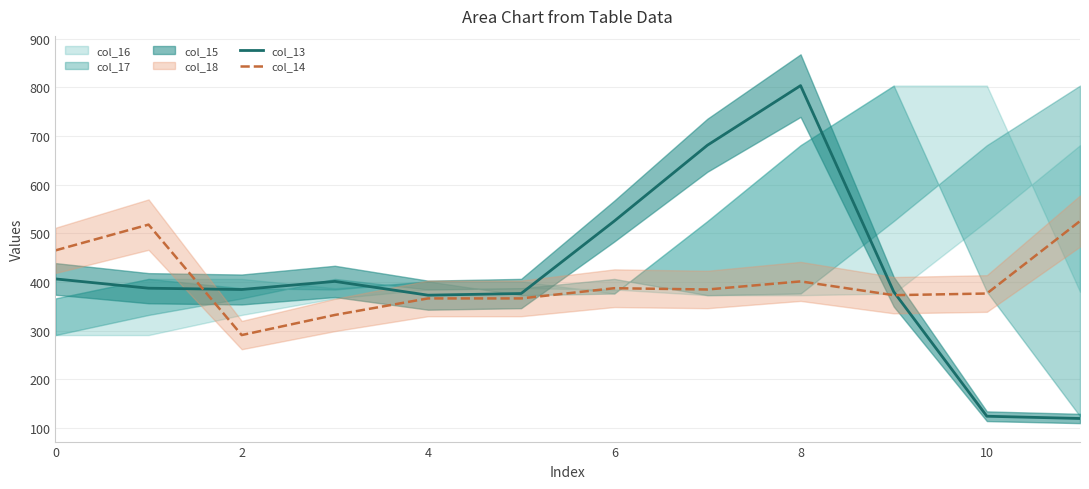

At which label is col_14 closest to 408?

8